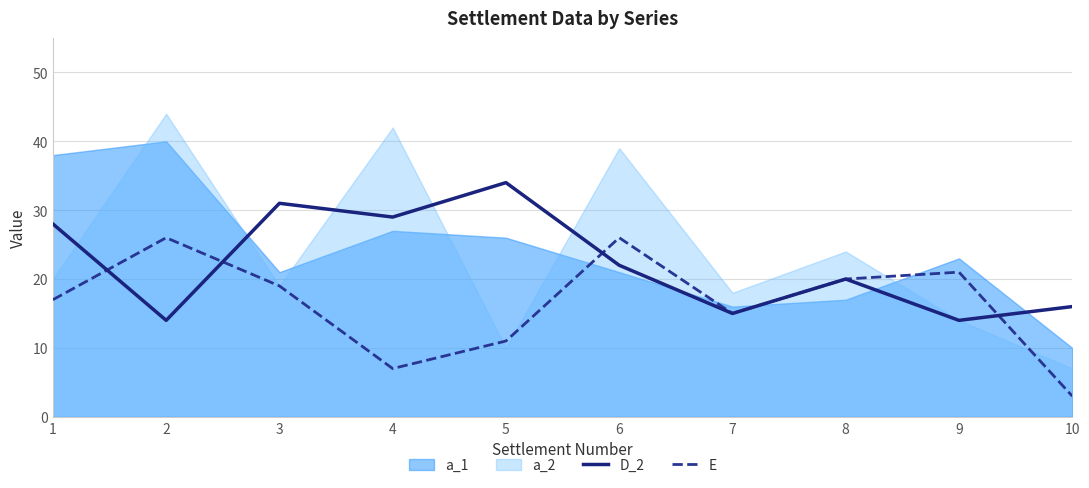

The E series shows 26 at 6. True or false?

True